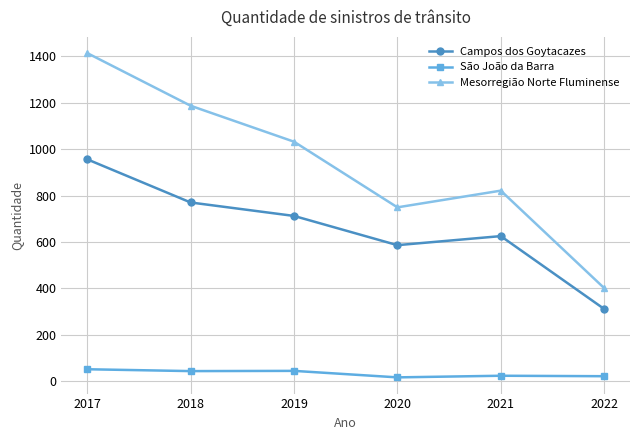

At which label is Mesorregião Norte Fluminense closest to 907?

2021